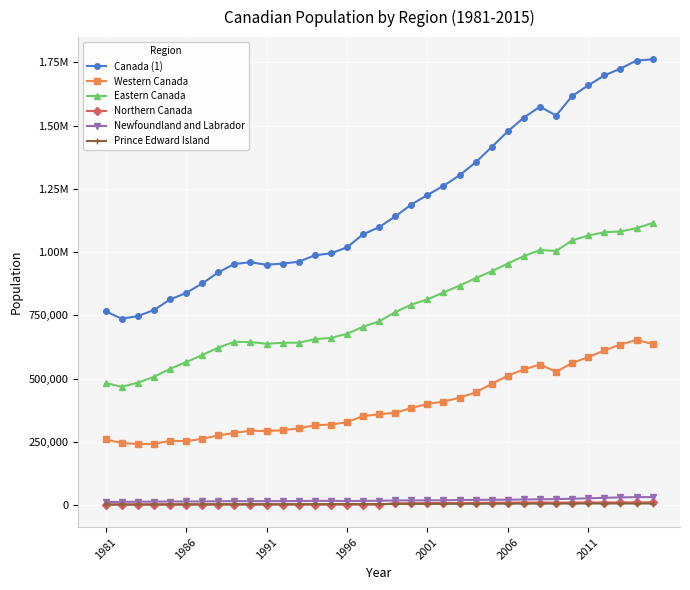

Is this an area chart (filled region under the line)?

No